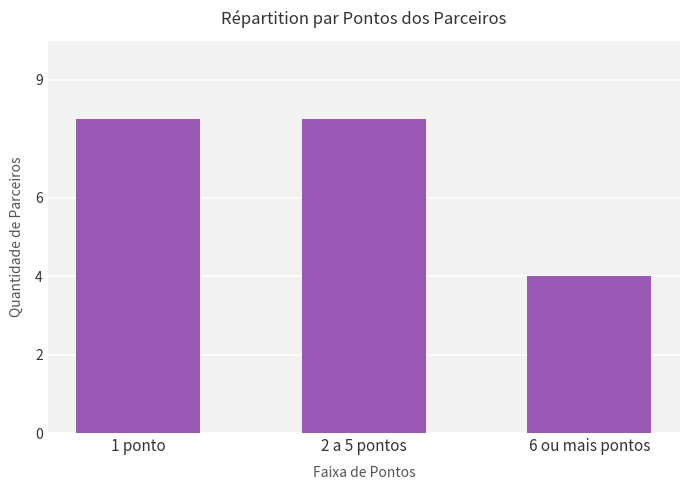

Does the chart contain any negative values?

No